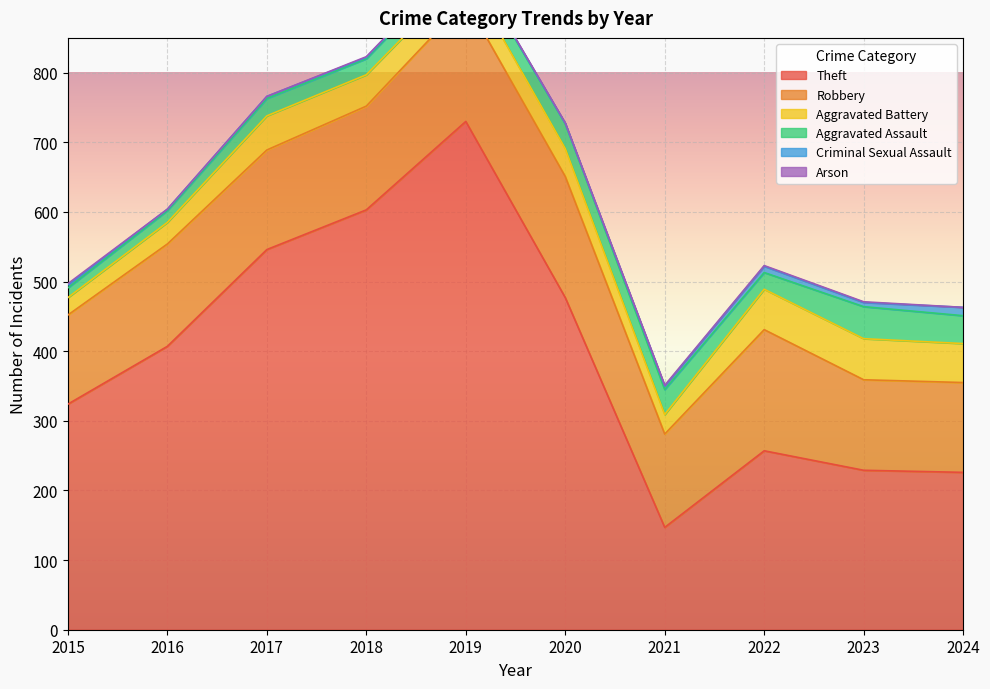

What is the difference between the second highest and minimum values in the Aggravated Battery series?

33